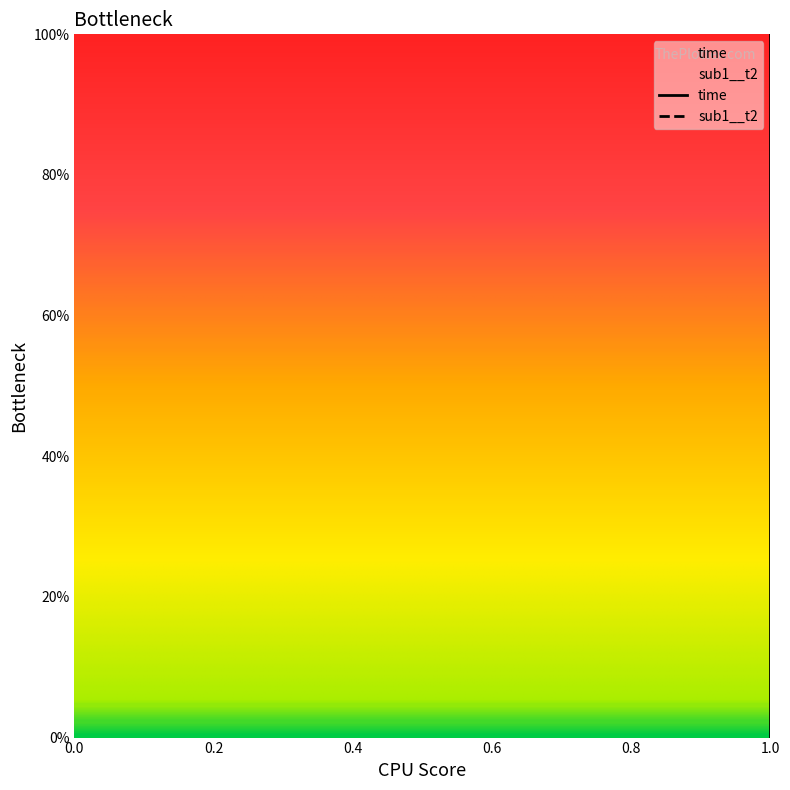

Which has a higher value, 1.0 or 1.0?

1.0